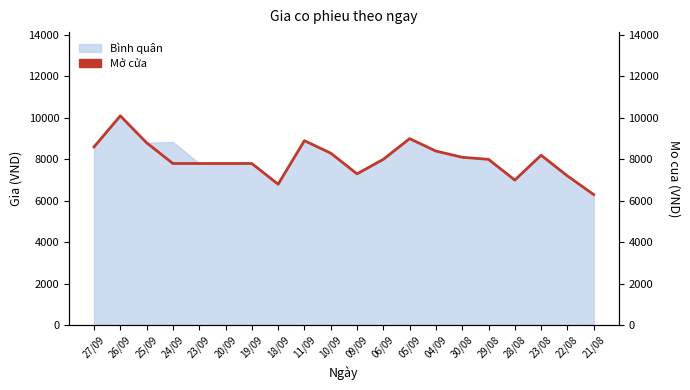

What is the difference between the values at 04/09 and 27/09?

200